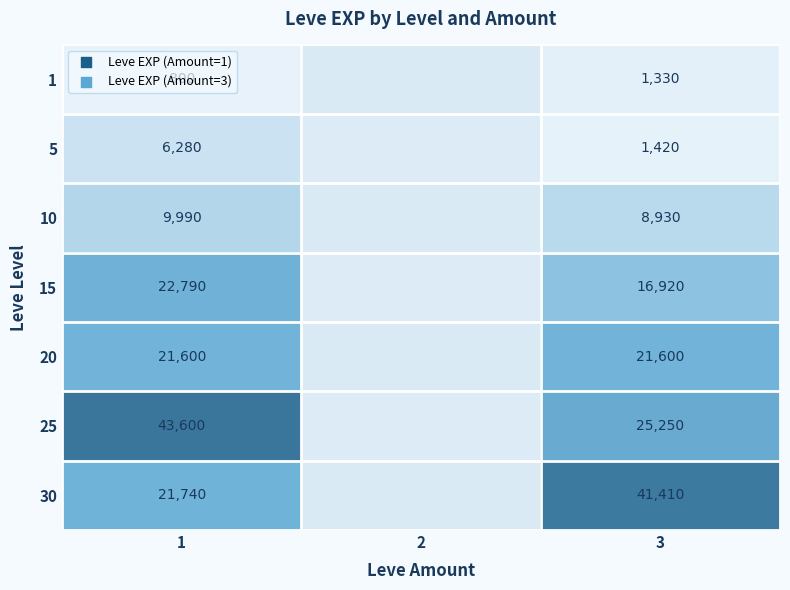

At which category is the sum across all series the highest?

1